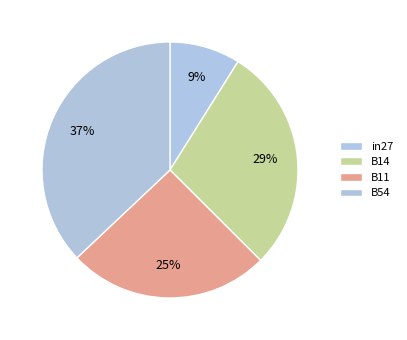

To the nearest percent, what portion does in27 represent?

9%